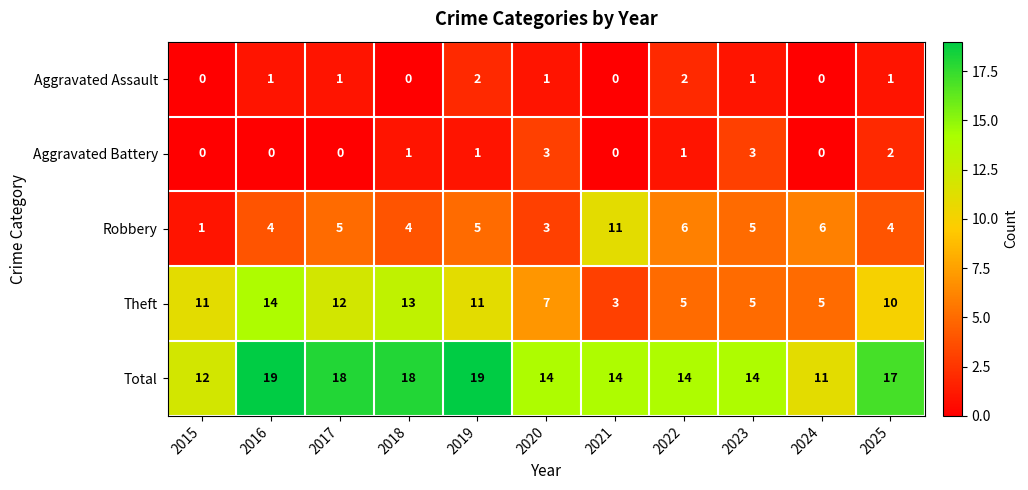

What is the spread (max minus min) of values at 2023?

13